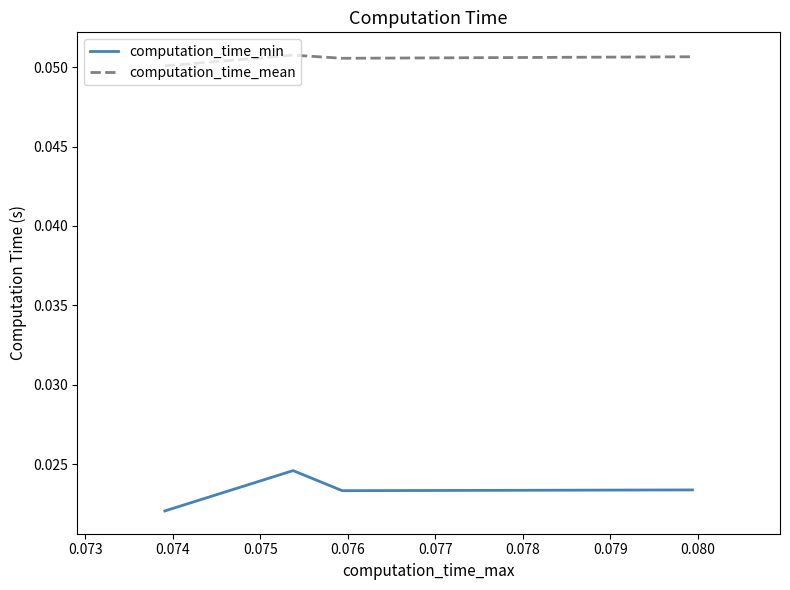

What are all the series names shown in the legend?

computation_time_min, computation_time_mean